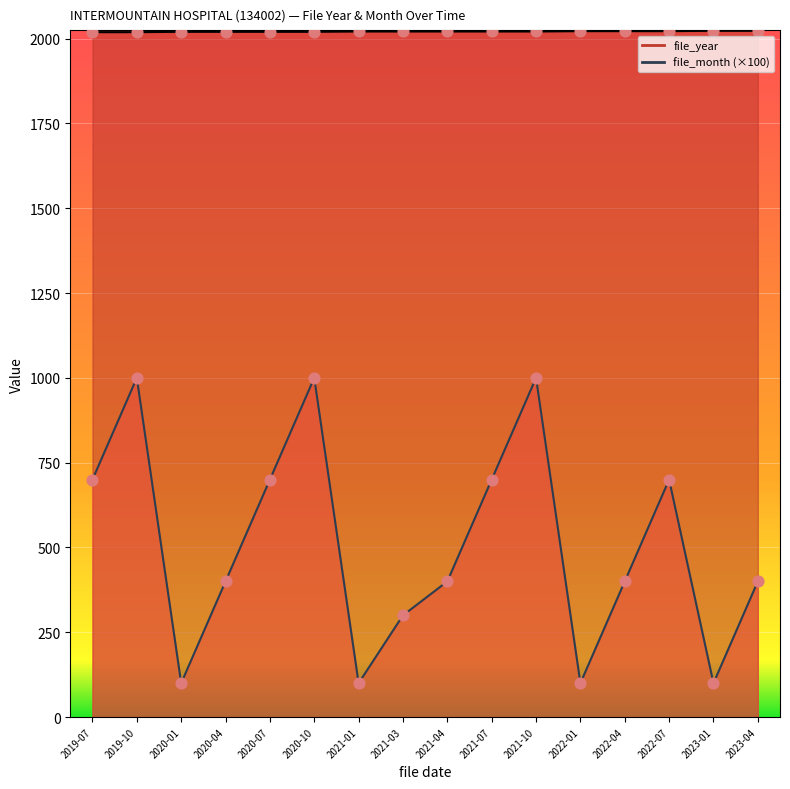

At how many categories does at least one series exceed 1881?

16